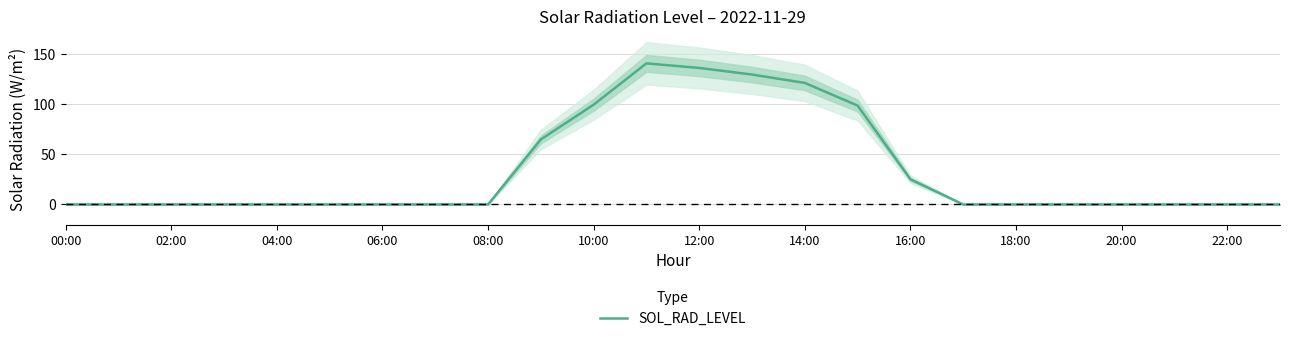

The SOL_RAD_LEVEL series shows 135.8 at 12:00. True or false?

True